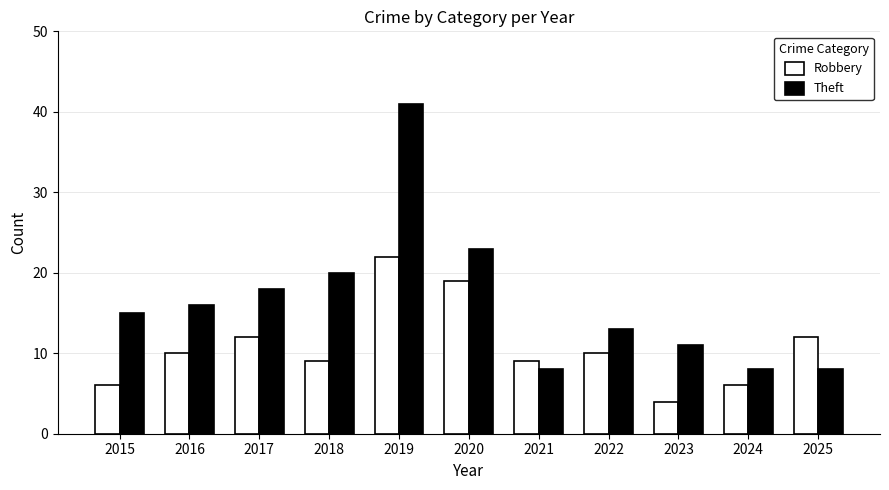

Reading left to right, what are all the values shown in this chart?

Robbery: 2015=6	2016=10	2017=12	2018=9	2019=22	2020=19	2021=9	2022=10	2023=4	2024=6	2025=12
Theft: 2015=15	2016=16	2017=18	2018=20	2019=41	2020=23	2021=8	2022=13	2023=11	2024=8	2025=8